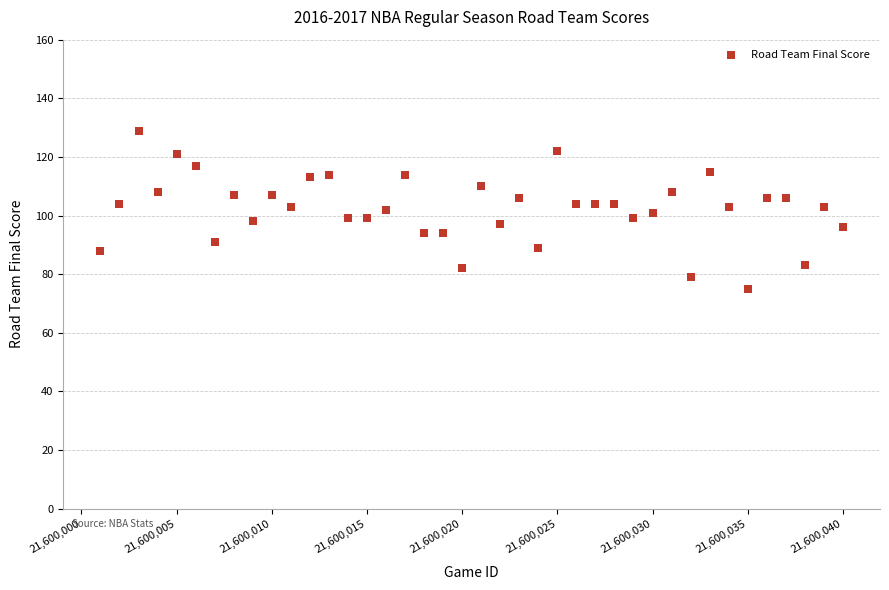

What is the range of X values (max minus min)?

39